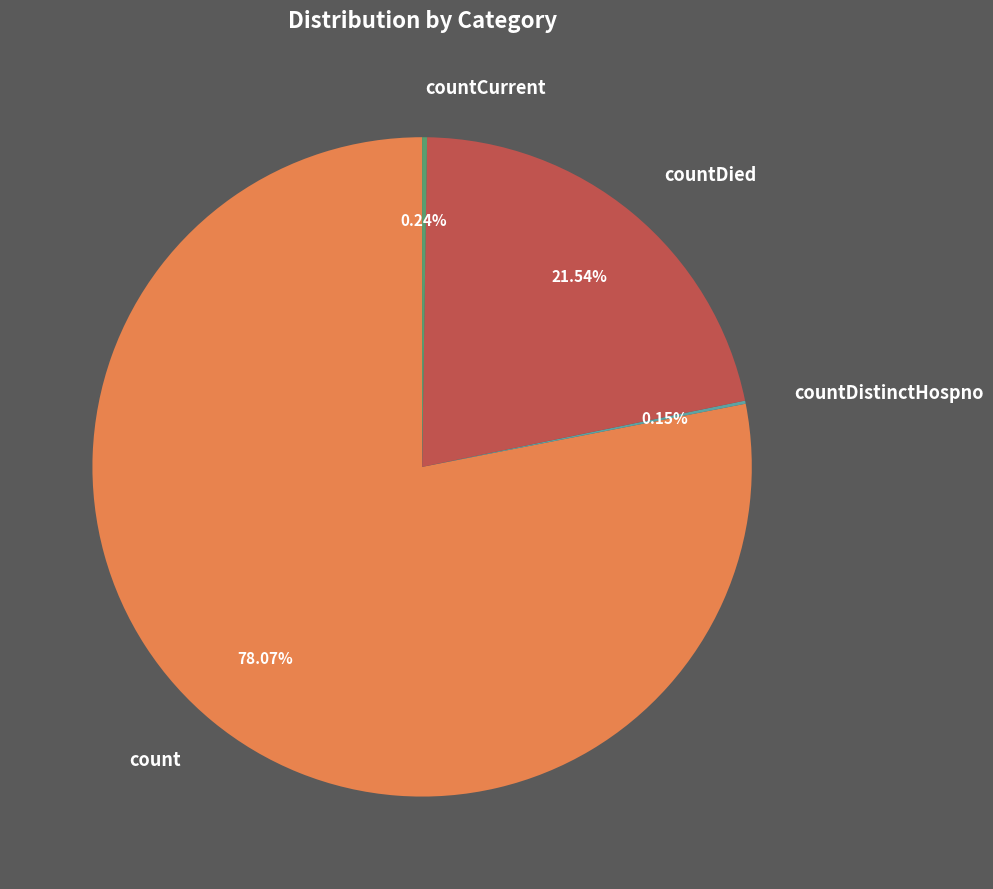

To the nearest percent, what percentage of the pie is countDied?

22%